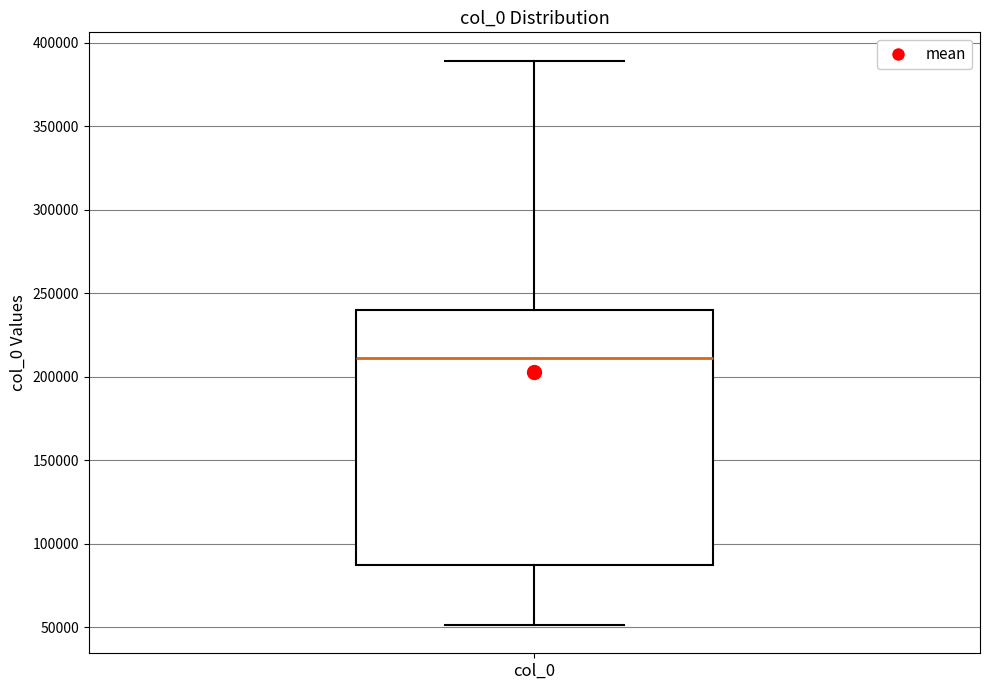

Where does the median line of the box for col_0 sit on the y-axis? The values are not printed on the chart, so give them approximately, as read against the axis.

210000